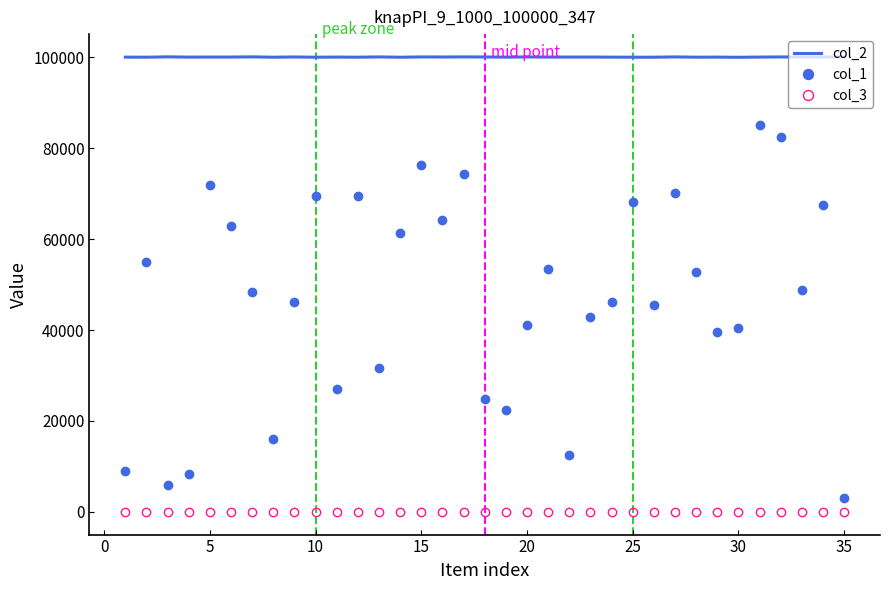

Rank the series by their maximum value, from highest to lowest.

col_2, col_1, col_3